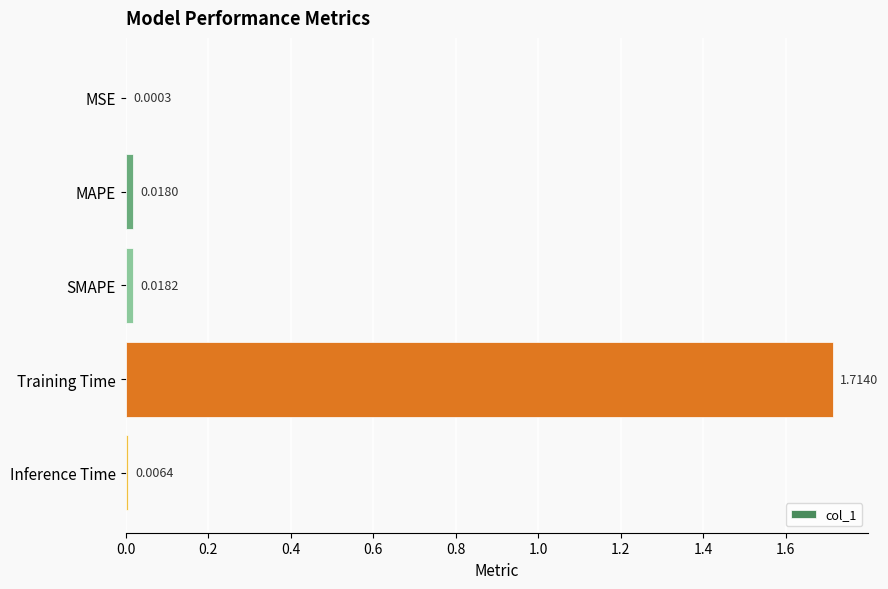

Which category has the highest value across all series?

Training Time